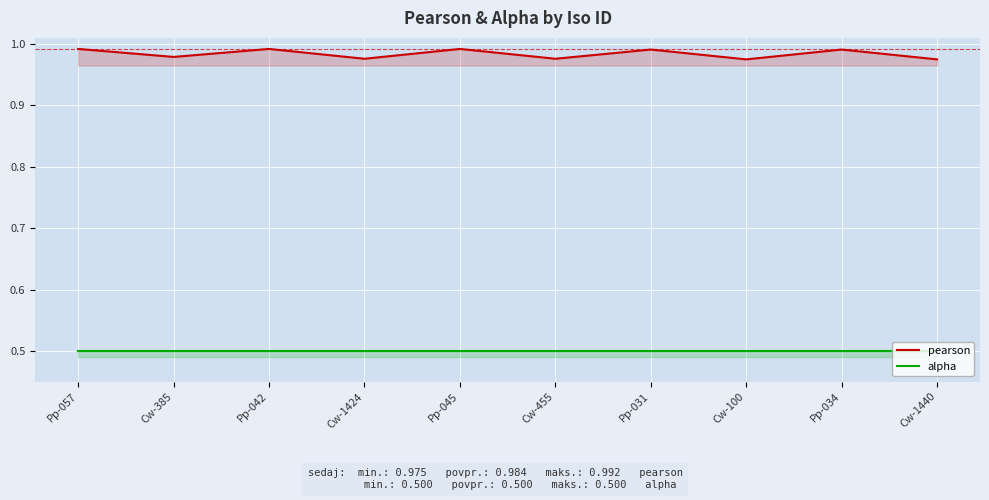

Rank the series at Pp-042 from lowest to highest value.

alpha, pearson